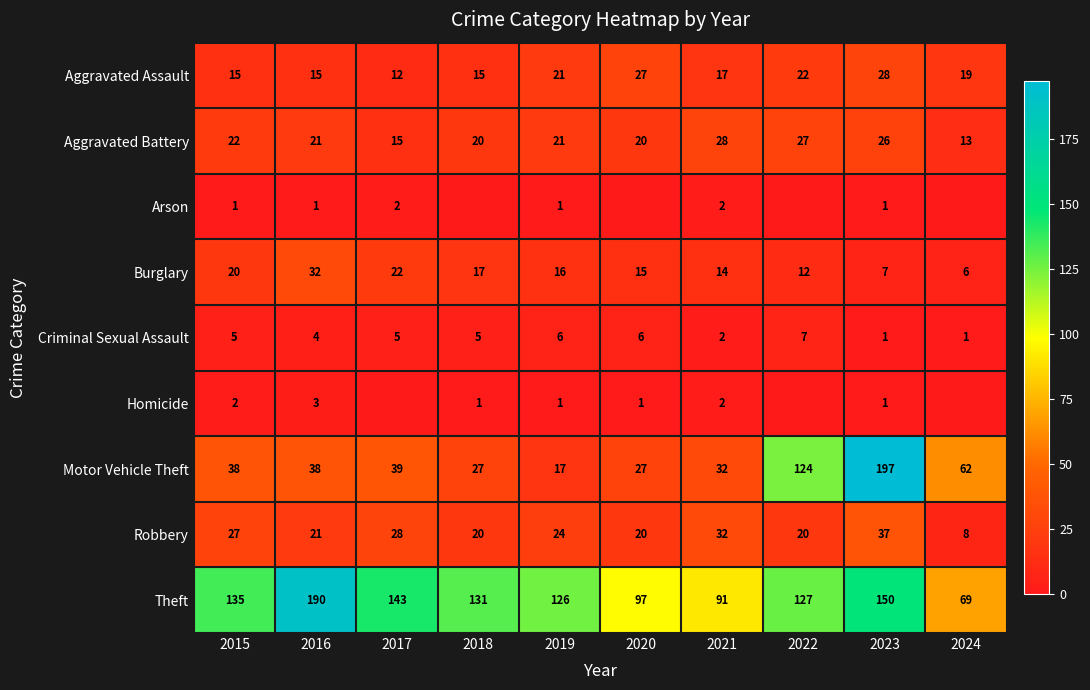

Is it true that Aggravated Battery equals 15 at 2017?

True